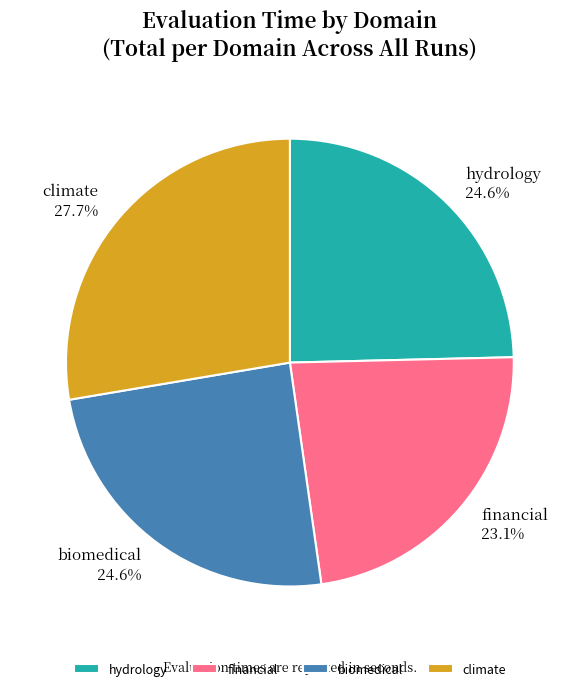

To the nearest percent, what is the difference between the largest and smallest slice percentages?

5%